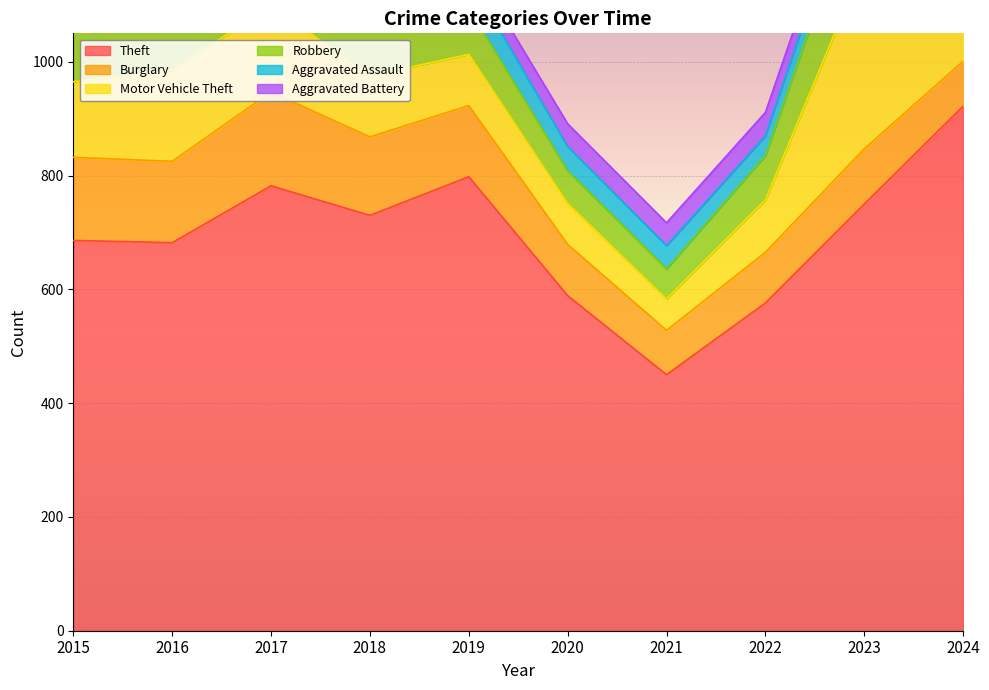

How many data points does each series have?

10